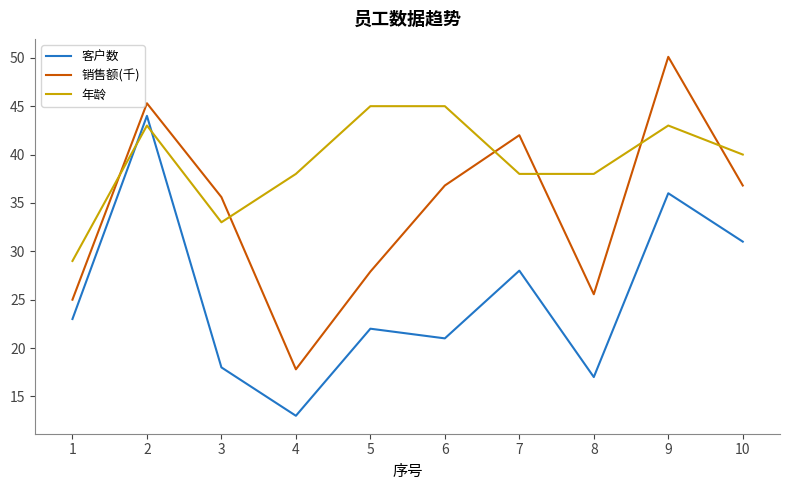

Read the 销售额(千) value at 5.

27.9